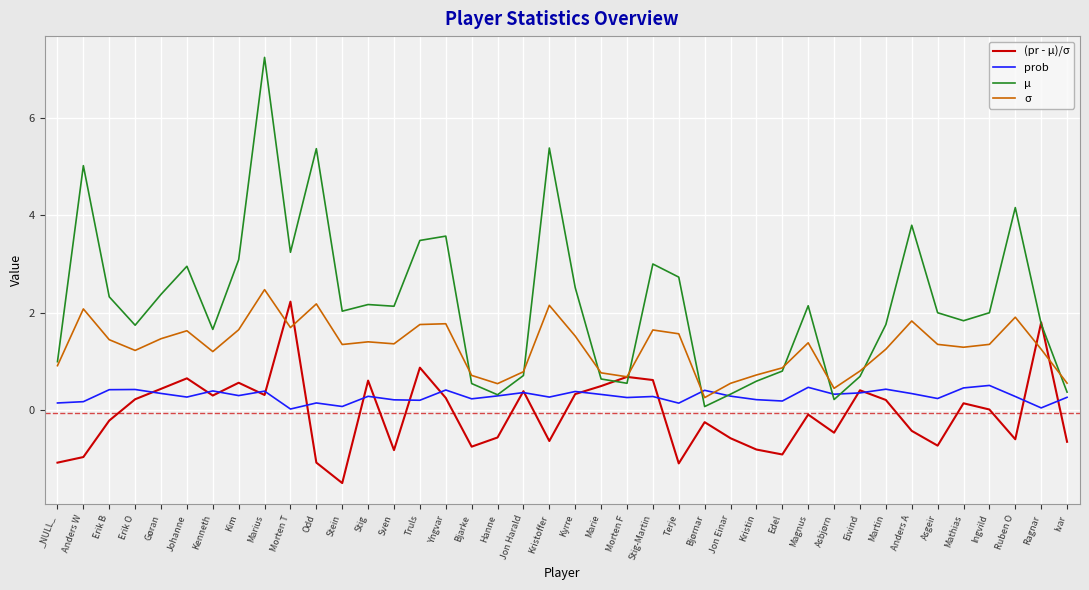

Is the value of prob at Erik O greater than the value of σ at Stig-Martin?

No